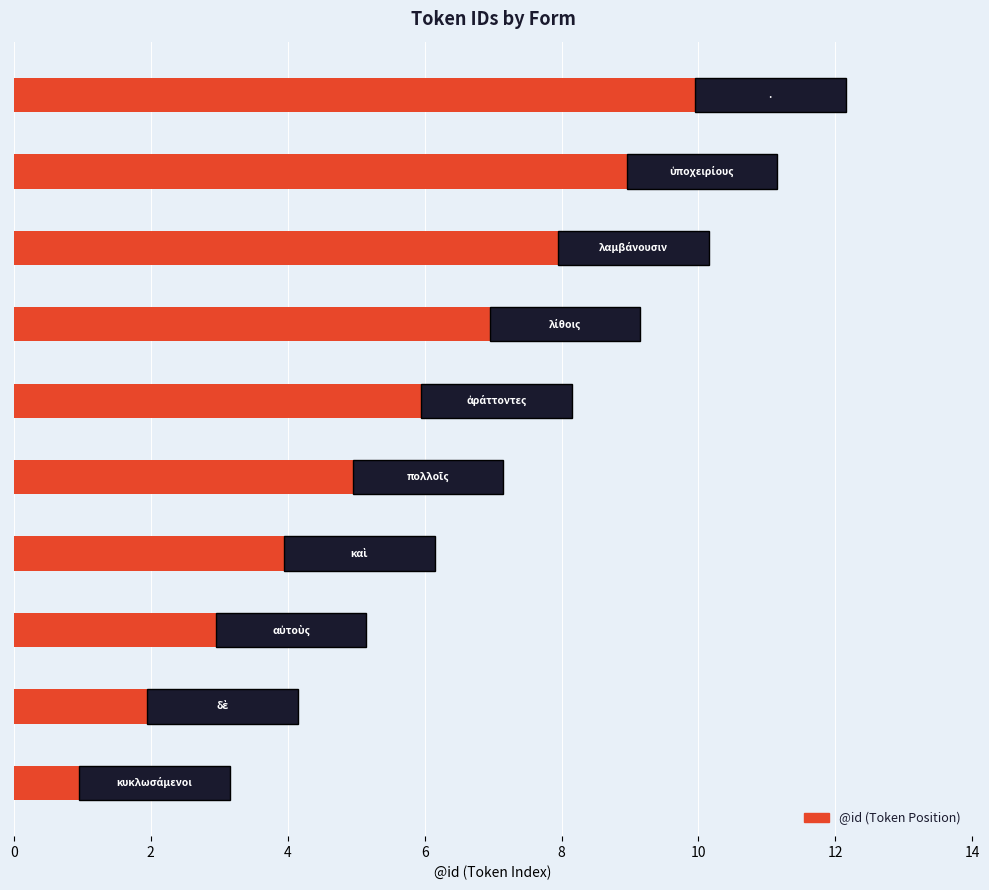

What is the sum of all values?

55